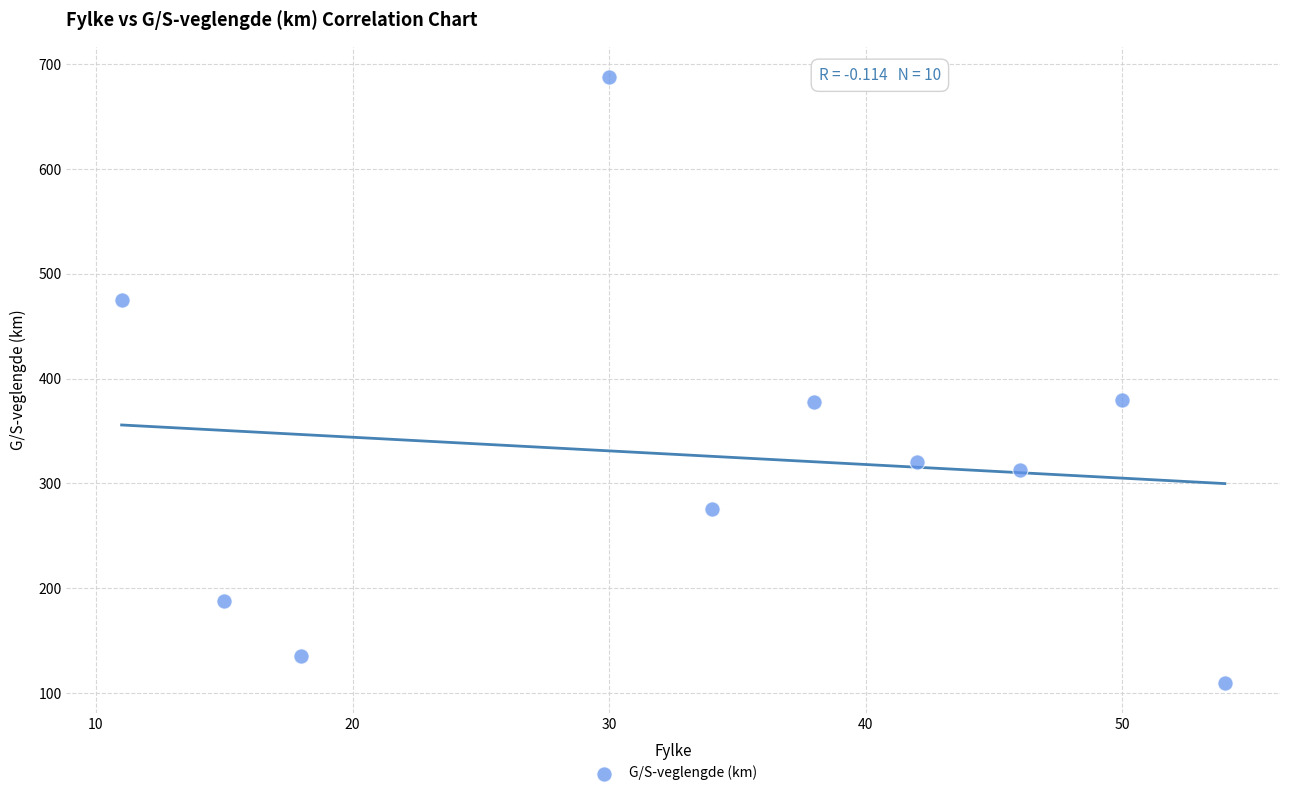

What is the average Y value?

326.1